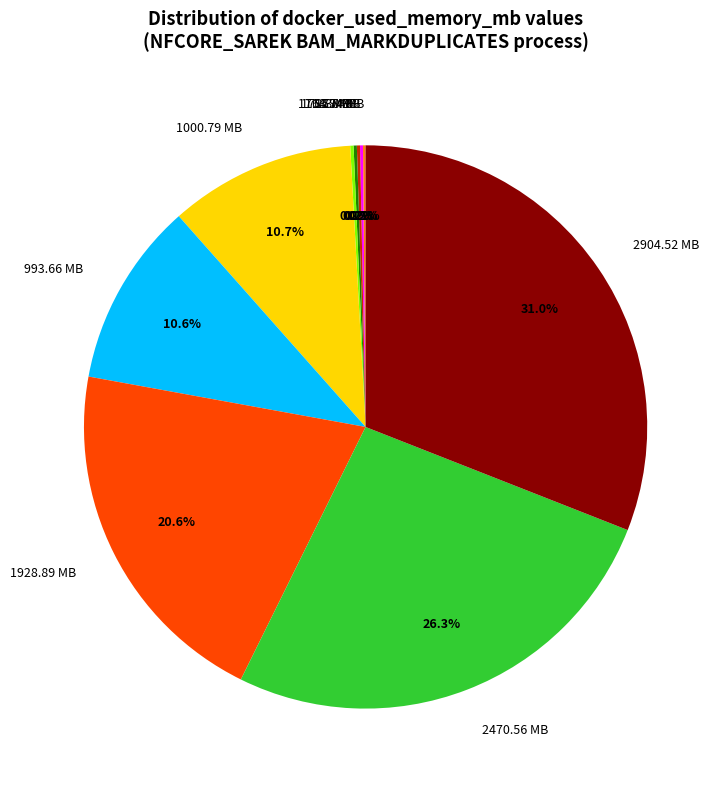

What is the ratio of the value at 2904.52 MB to the value at 2470.56 MB?

1.2